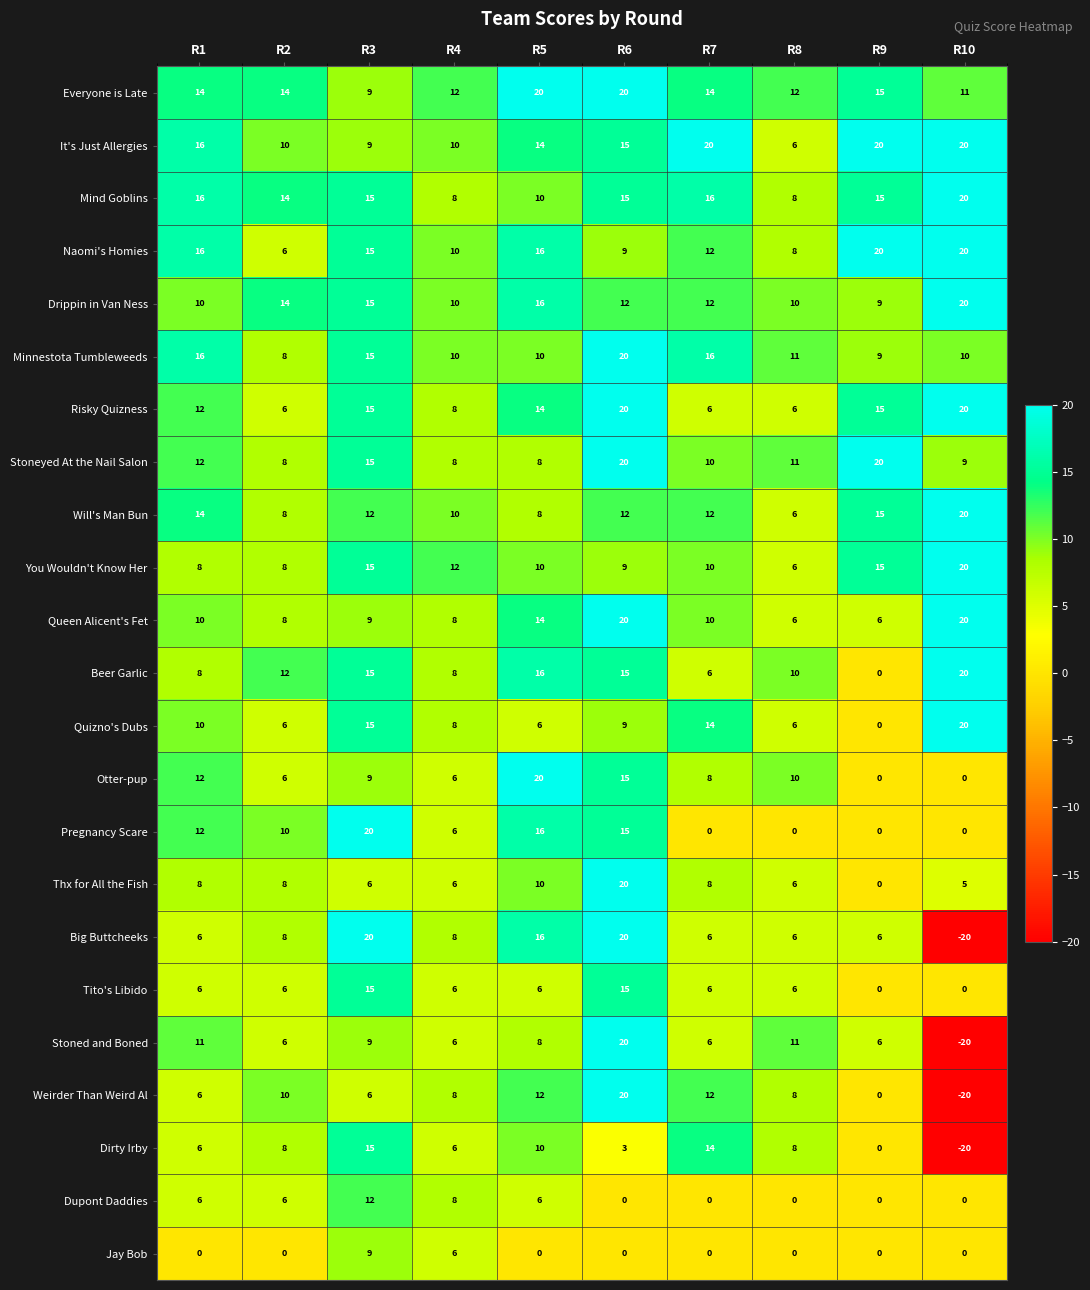

How many values in the Beer Garlic series are below 12?

5